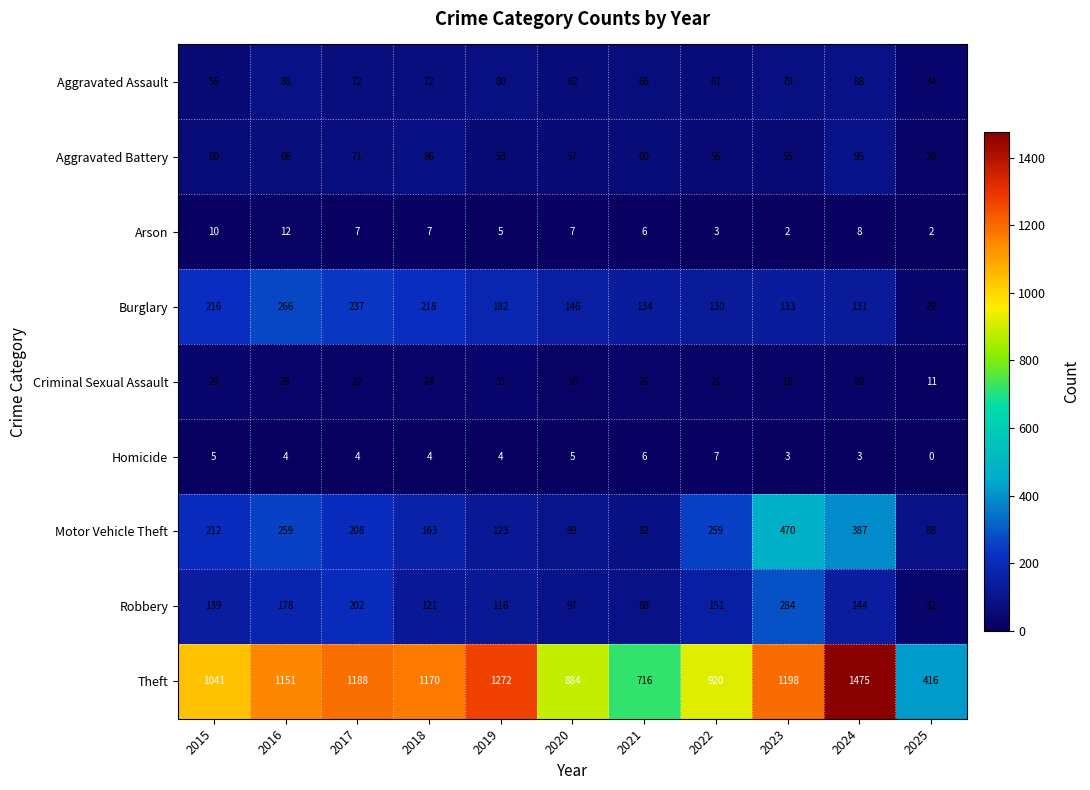

What is the sum of all Aggravated Assault values?

758